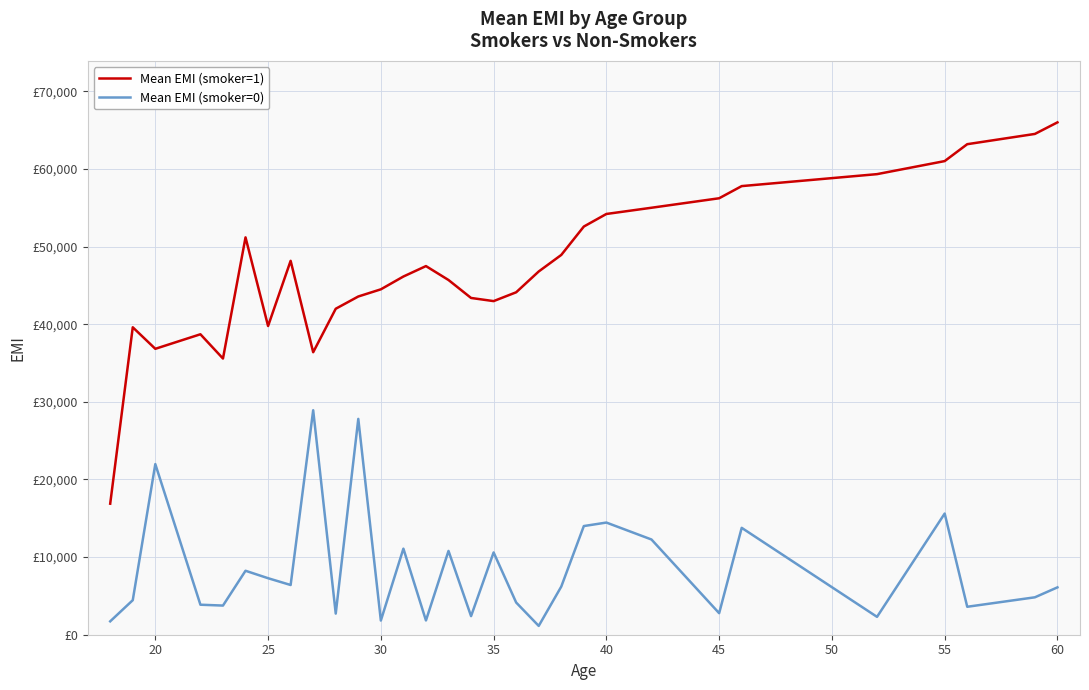

List the series in order of their overall mean, lowest first.

Mean EMI (smoker=0), Mean EMI (smoker=1)